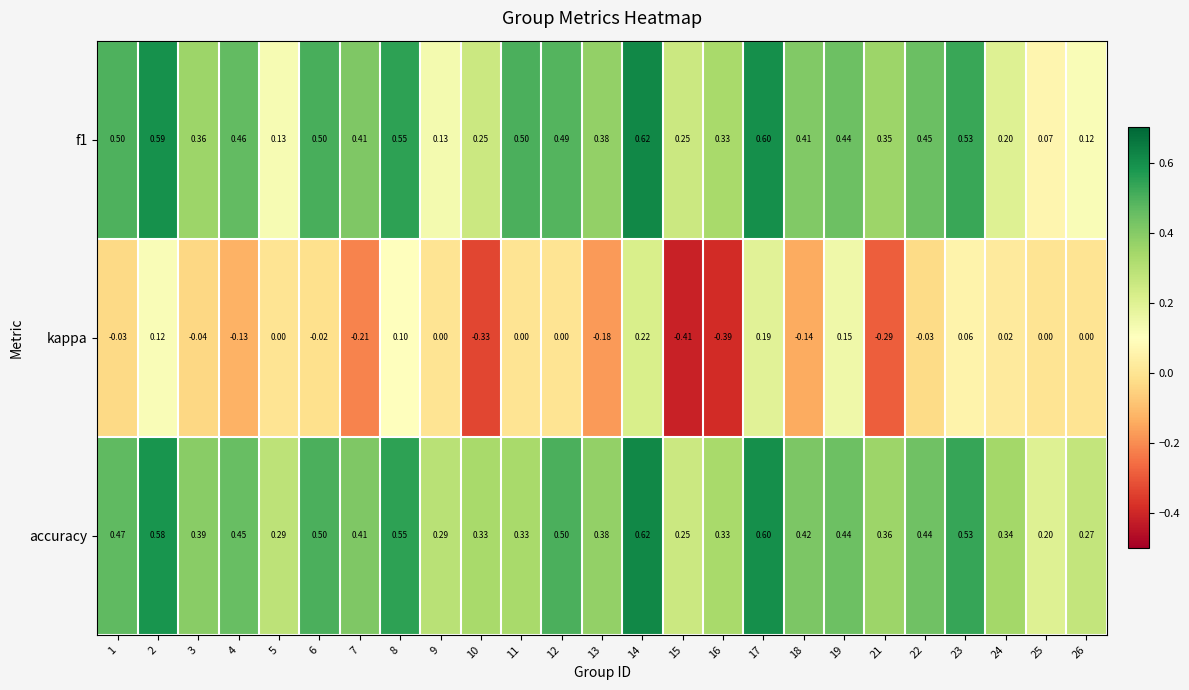

Is the value of kappa at 21 greater than the value of f1 at 13?

No